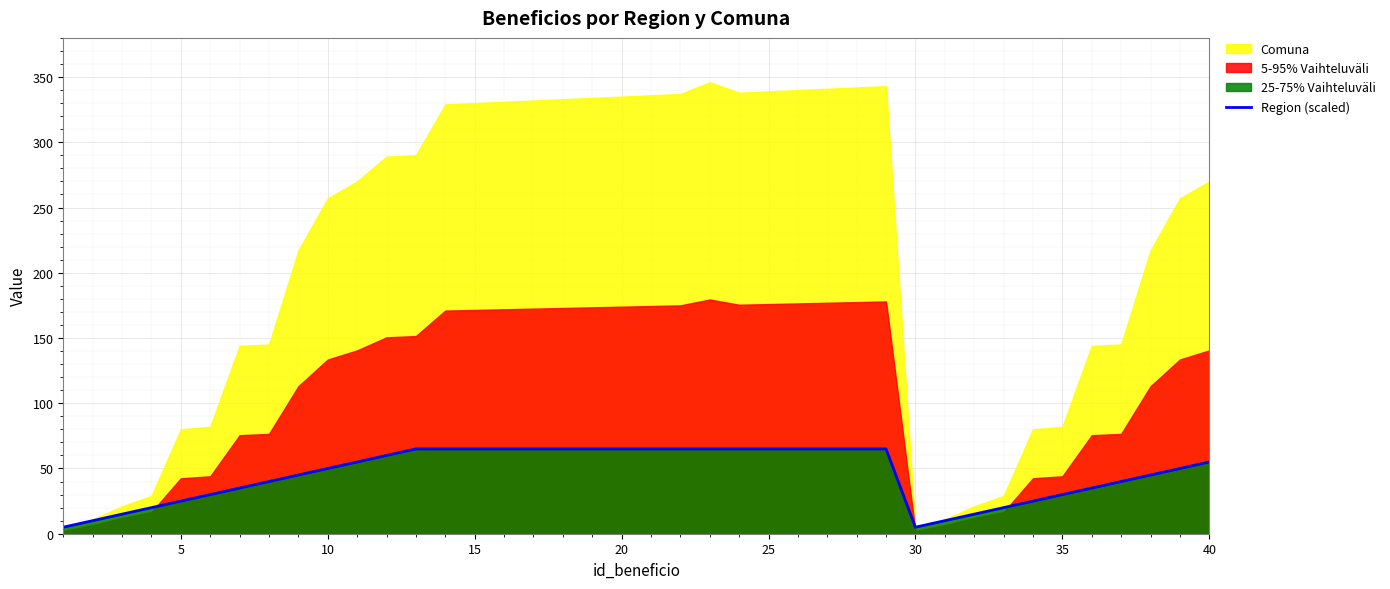

How many lines are shown in the chart?

1